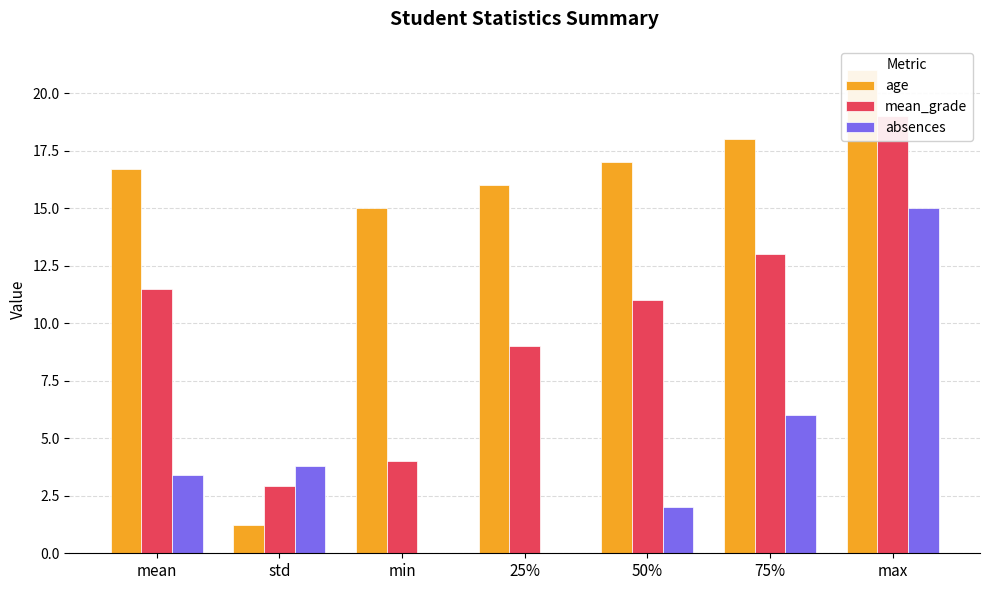

What is the difference between the maximum and minimum values in the age series?

19.8